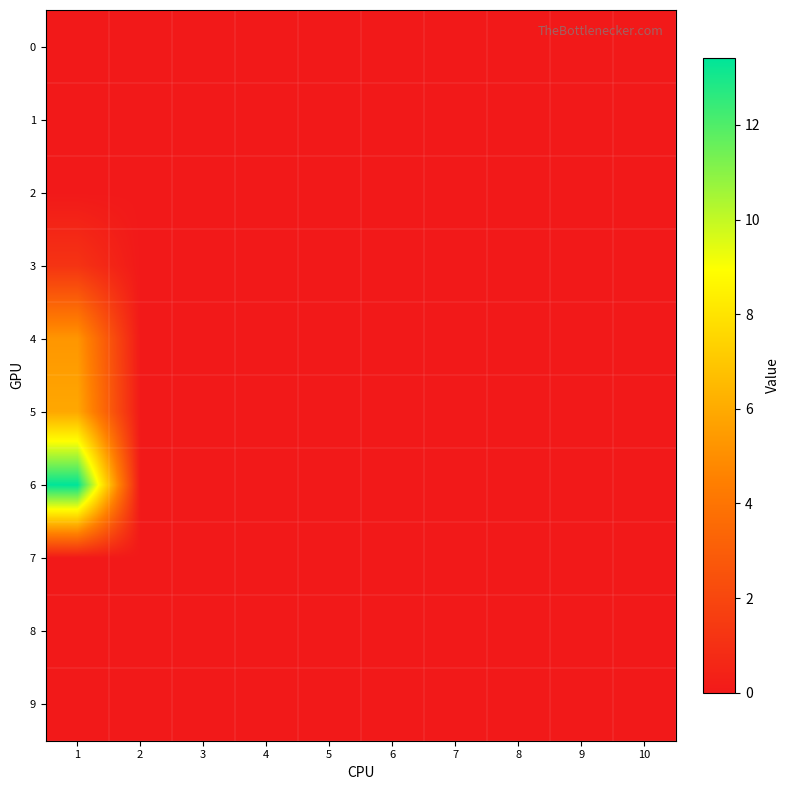

Reading left to right, what are all the values shown in this chart?

0: 1=0.0	2=0.0	3=0.0	4=0.0	5=0.0	6=0.0	7=0.0	8=0.0	9=0.0	10=0.0
1: 1=0.0	2=0.0	3=0.0	4=0.0	5=0.0	6=0.0	7=0.0	8=0.0	9=0.0	10=0.0
2: 1=0.0	2=0.0	3=0.0	4=0.0	5=0.0	6=0.0	7=0.0	8=0.0	9=0.0	10=0.0
3: 1=1.1	2=0.0	3=0.0	4=0.0	5=0.0	6=0.0	7=0.0	8=0.0	9=0.0	10=0.0
4: 1=5.3	2=0.0	3=0.0	4=0.0	5=0.0	6=0.0	7=0.0	8=0.0	9=0.0	10=0.0
5: 1=5.9	2=0.0	3=0.0	4=0.0	5=0.0	6=0.0	7=0.0	8=0.0	9=0.0	10=0.0
6: 1=13.4	2=0.0	3=0.0	4=0.0	5=0.0	6=0.0	7=0.0	8=0.0	9=0.0	10=0.0
7: 1=0.0	2=0.0	3=0.0	4=0.0	5=0.0	6=0.0	7=0.0	8=0.0	9=0.0	10=0.0
8: 1=0.0	2=0.0	3=0.0	4=0.0	5=0.0	6=0.0	7=0.0	8=0.0	9=0.0	10=0.0
9: 1=0.0	2=0.0	3=0.0	4=0.0	5=0.0	6=0.0	7=0.0	8=0.0	9=0.0	10=0.0